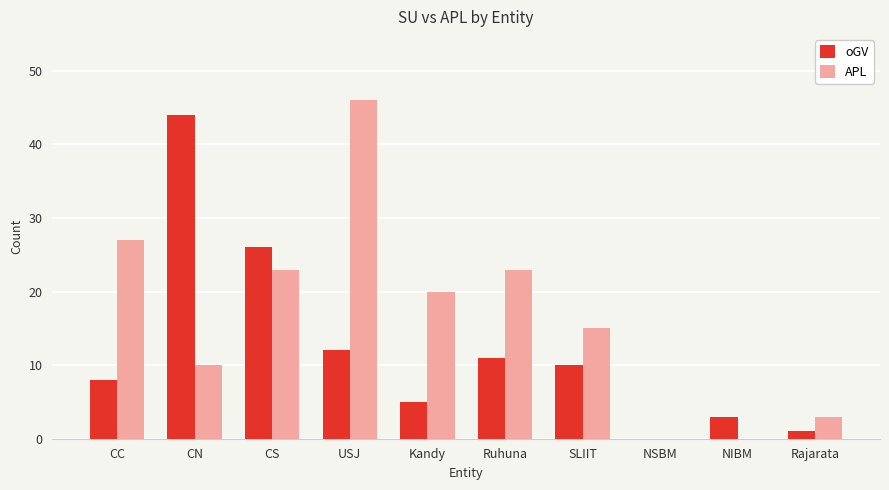

What is the approximate value of APL at Ruhuna, to the nearest 5?

25